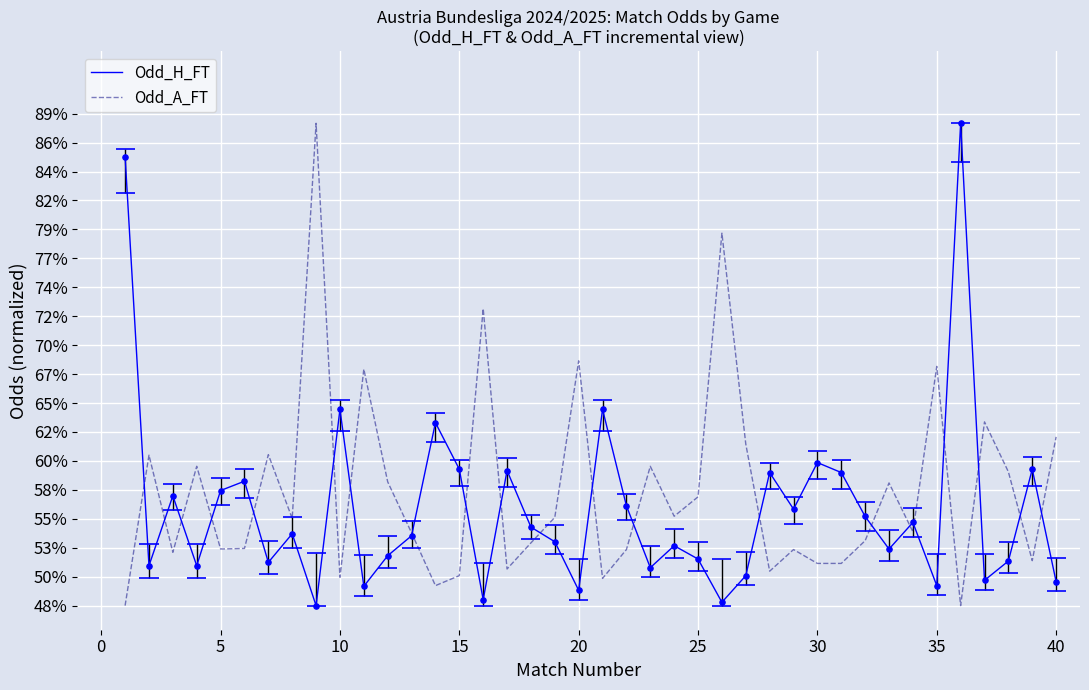

Is the value of Odd_A_FT at 15 greater than the value of Odd_H_FT at 30?

No